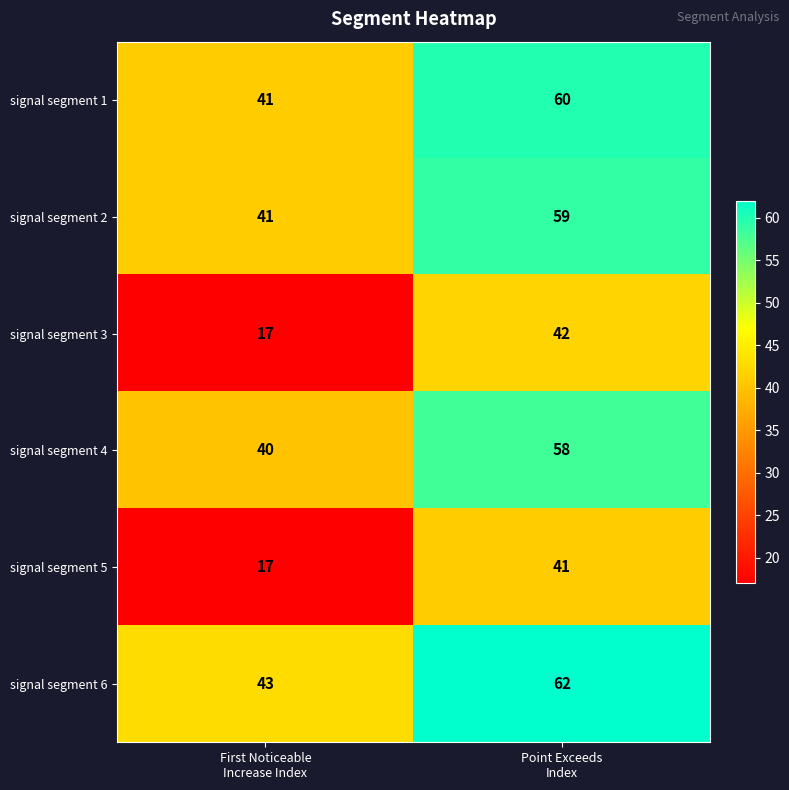

What is the maximum value shown in the chart?

62